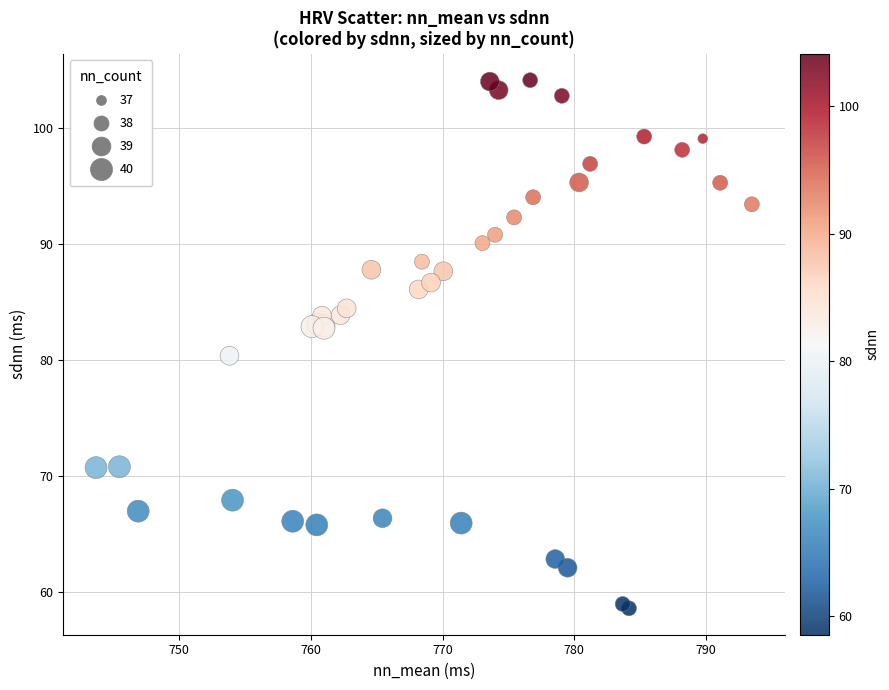

What Y value in the scatter plot is closest to 81?

80.4